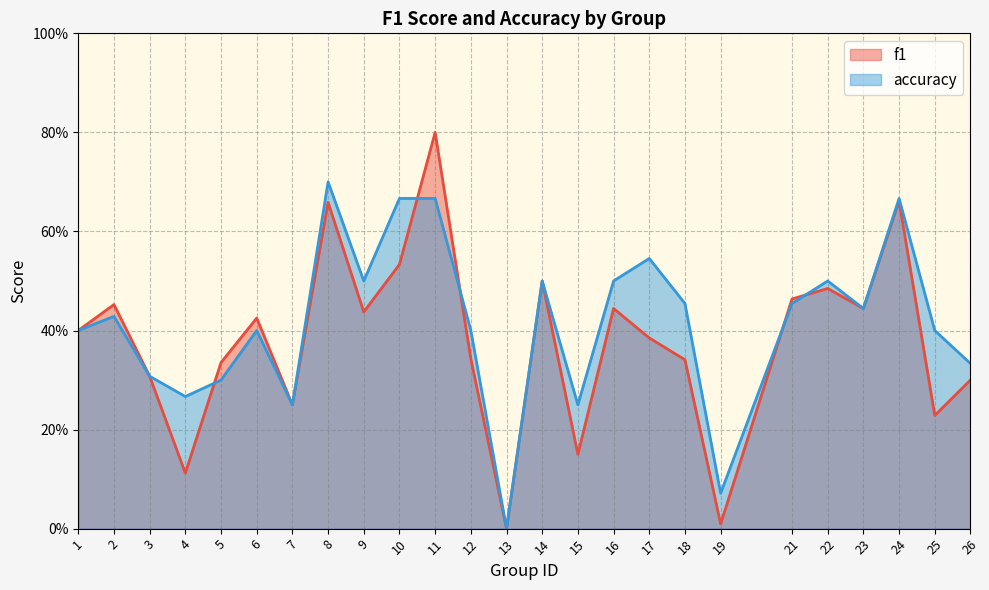

List the series in order of their peak value, highest first.

f1, accuracy